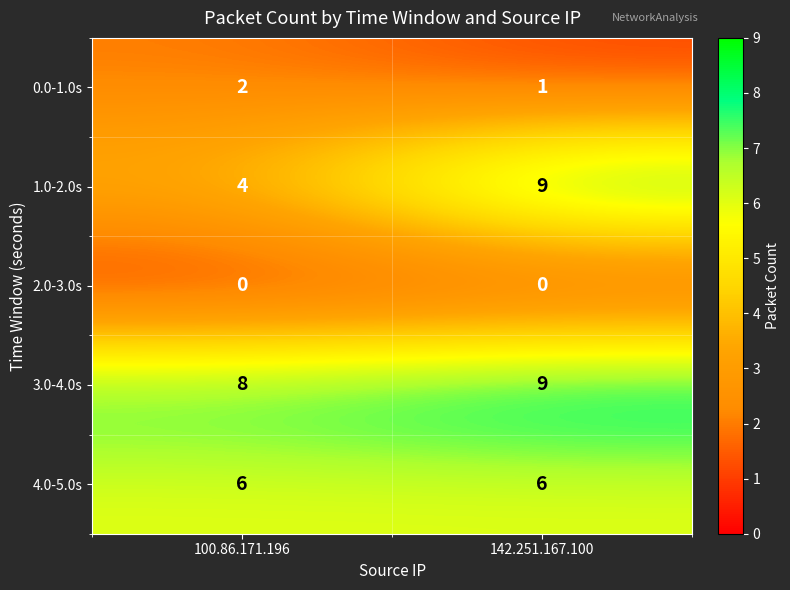

What is the minimum value for 3.0-4.0s?

8